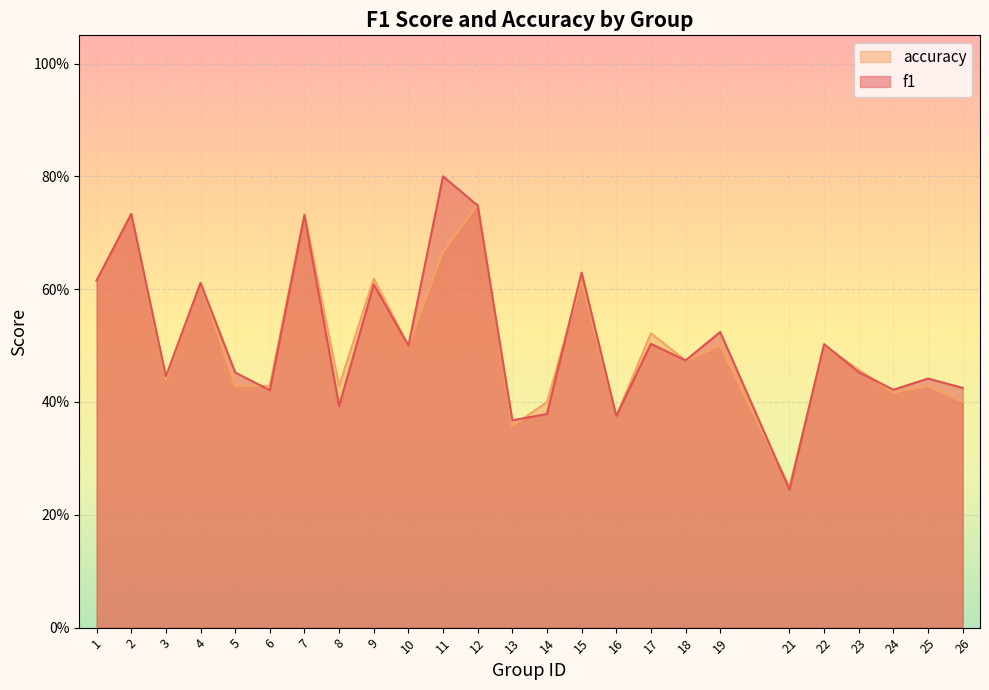

True or false: f1 and accuracy cross at least once.

True